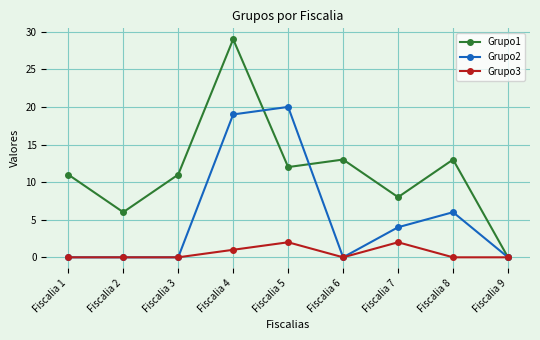

Reading left to right, what are all the values shown in this chart?

Grupo1: Fiscalia 1=11	Fiscalia 2=6	Fiscalia 3=11	Fiscalia 4=29	Fiscalia 5=12	Fiscalia 6=13	Fiscalia 7=8	Fiscalia 8=13	Fiscalia 9=0
Grupo2: Fiscalia 1=0	Fiscalia 2=0	Fiscalia 3=0	Fiscalia 4=19	Fiscalia 5=20	Fiscalia 6=0	Fiscalia 7=4	Fiscalia 8=6	Fiscalia 9=0
Grupo3: Fiscalia 1=0	Fiscalia 2=0	Fiscalia 3=0	Fiscalia 4=1	Fiscalia 5=2	Fiscalia 6=0	Fiscalia 7=2	Fiscalia 8=0	Fiscalia 9=0